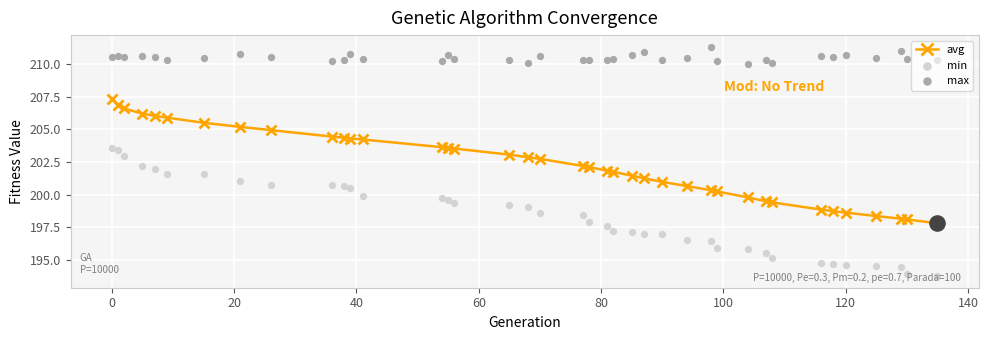

Which series has the largest total across all categories?

max